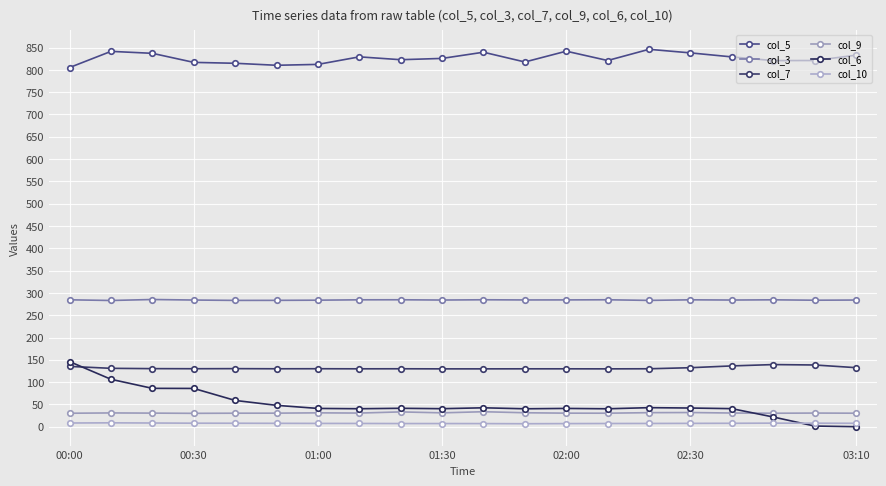

Where is the first local minimum for col_10?

11